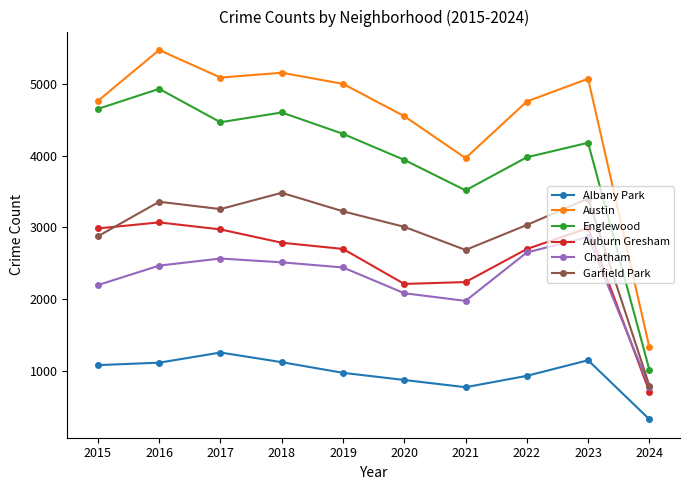

Where is the first local maximum for Auburn Gresham?

2016